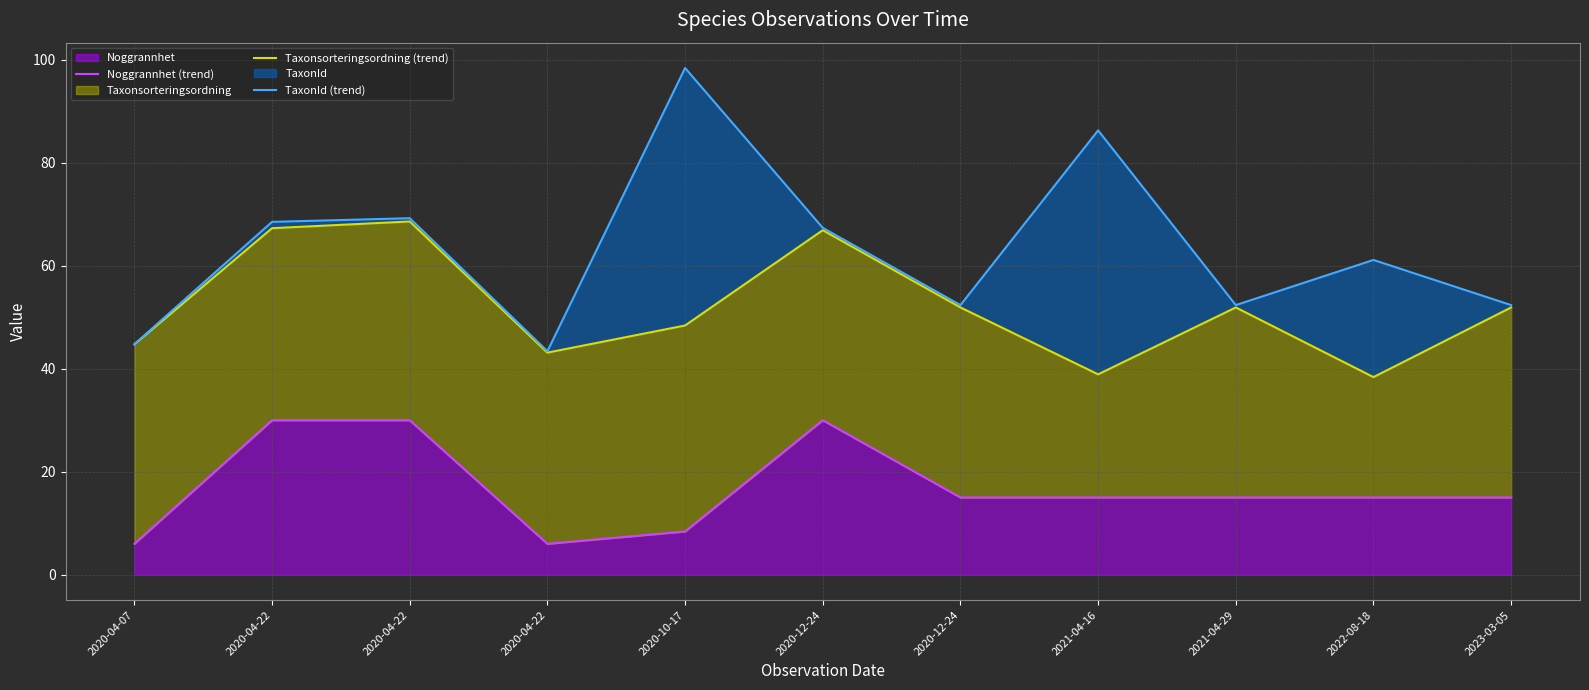

Reading left to right, extract all data points from this chart.

Noggrannhet (trend): 2020-04-07=6.0	2020-04-22=30.0	2020-04-22=30.0	2020-04-22=6.0	2020-10-17=8.4	2020-12-24=30.0	2020-12-24=15.0	2021-04-16=15.0	2021-04-29=15.0	2022-08-18=15.0	2023-03-05=15.0
Taxonsorteringsordning (trend): 2020-04-07=44.7	2020-04-22=67.3	2020-04-22=68.6	2020-04-22=43.1	2020-10-17=48.4	2020-12-24=66.9	2020-12-24=51.9	2021-04-16=38.9	2021-04-29=51.9	2022-08-18=38.4	2023-03-05=51.9
TaxonId (trend): 2020-04-07=44.8	2020-04-22=68.5	2020-04-22=69.2	2020-04-22=43.4	2020-10-17=98.4	2020-12-24=67.4	2020-12-24=52.4	2021-04-16=86.3	2021-04-29=52.4	2022-08-18=61.1	2023-03-05=52.4